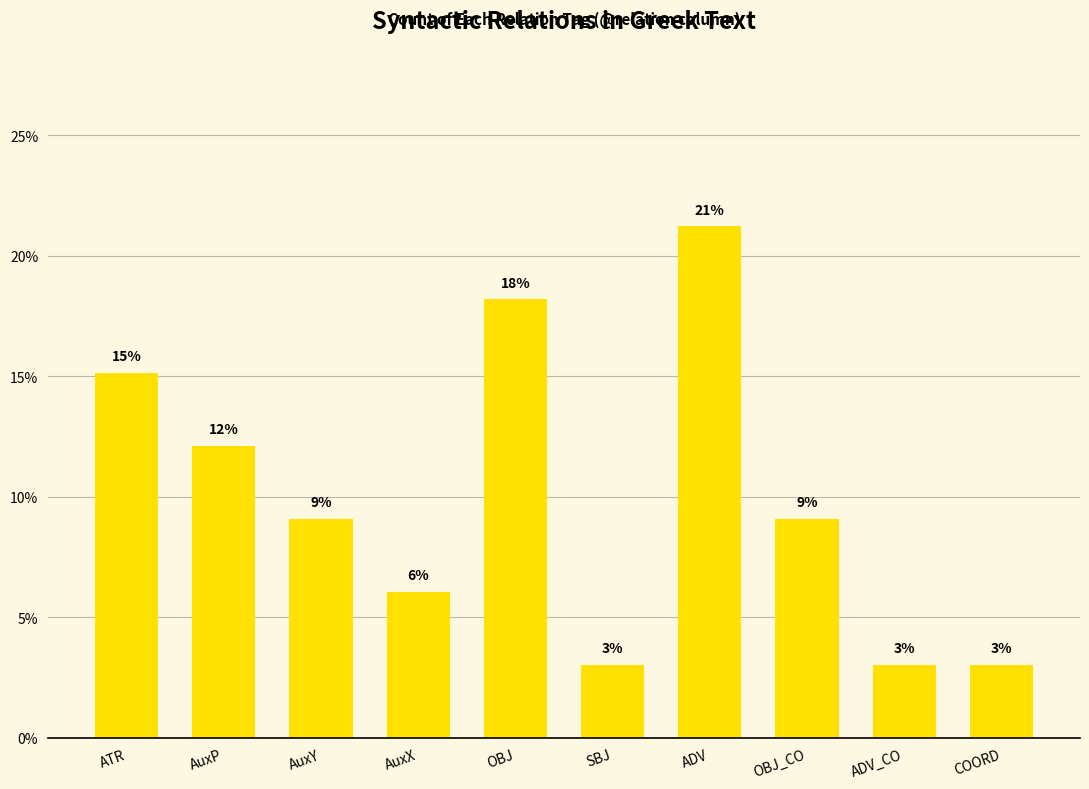

What is the difference between the second highest and second lowest values?

15.2